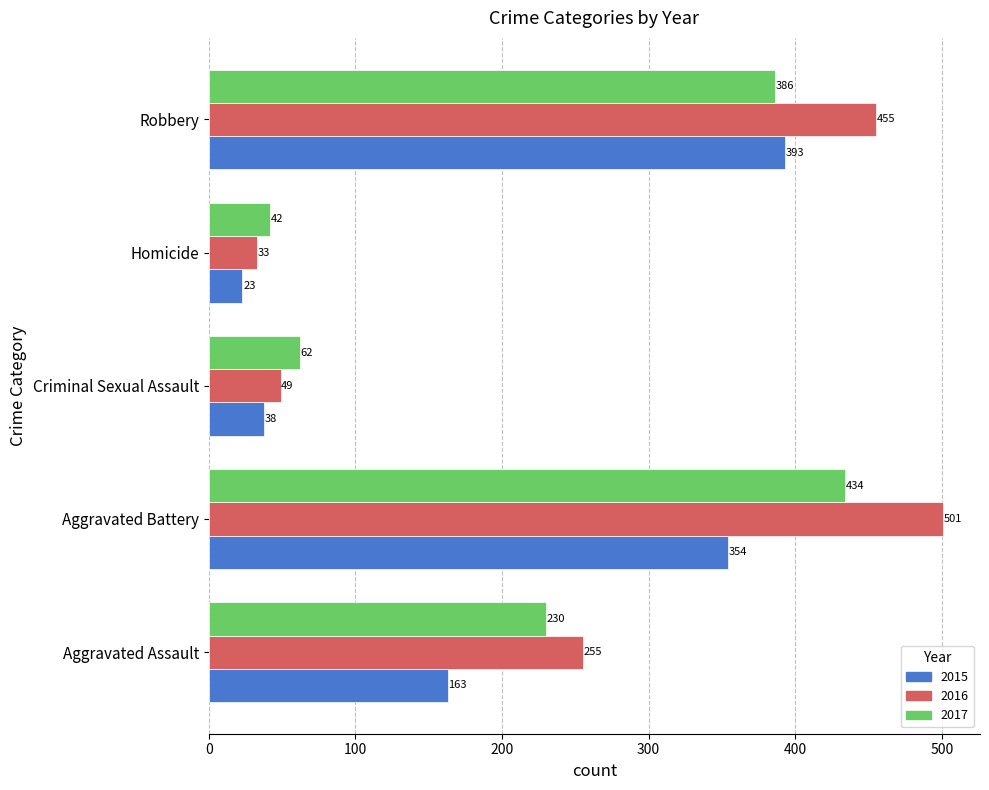

Read the 2017 value at Robbery, to the nearest 5.

385